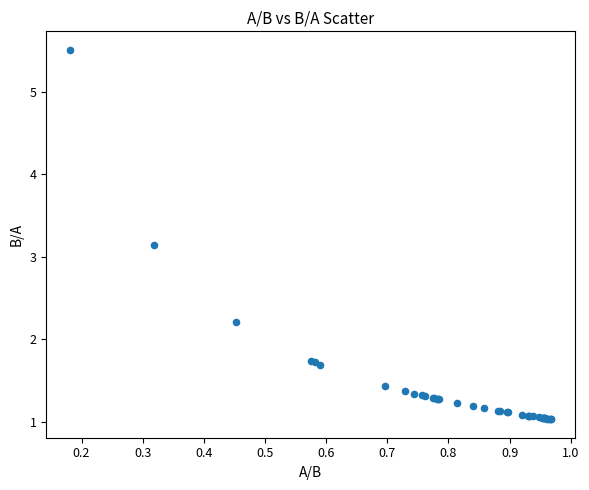

What Y value in the scatter plot is closest to 3?

3.1